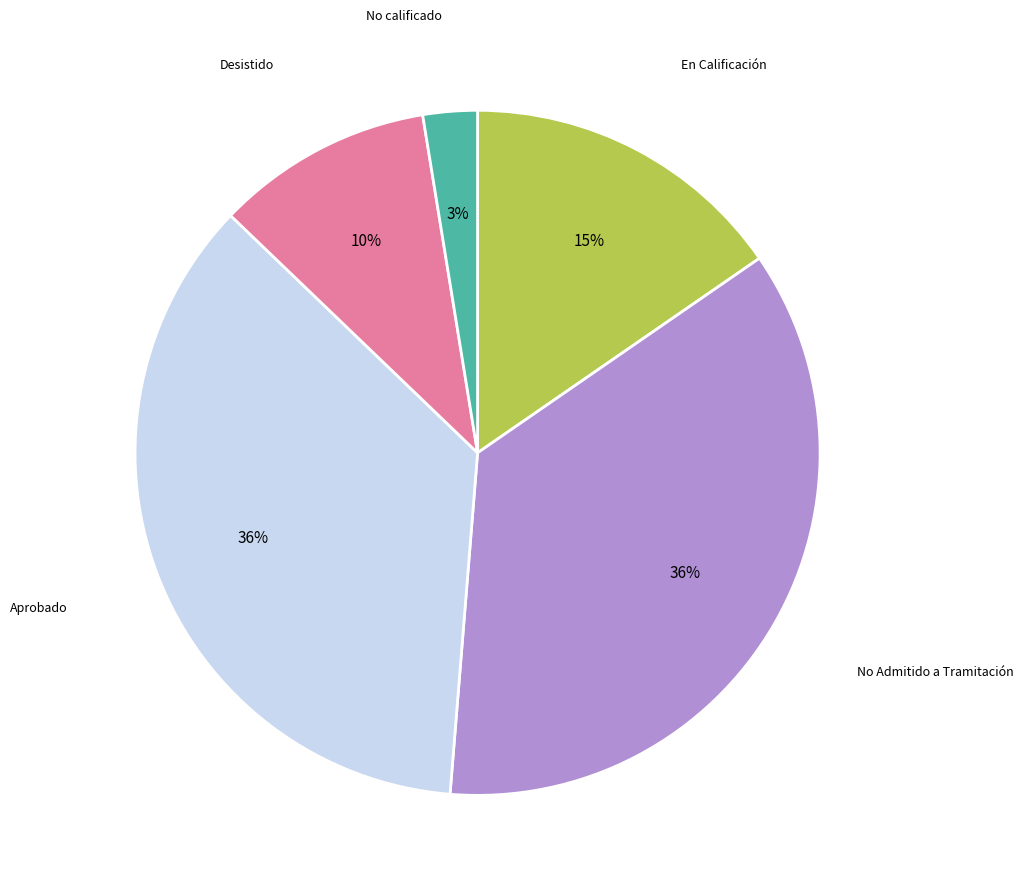

Is the sum of No calificado and Aprobado greater than half?

No